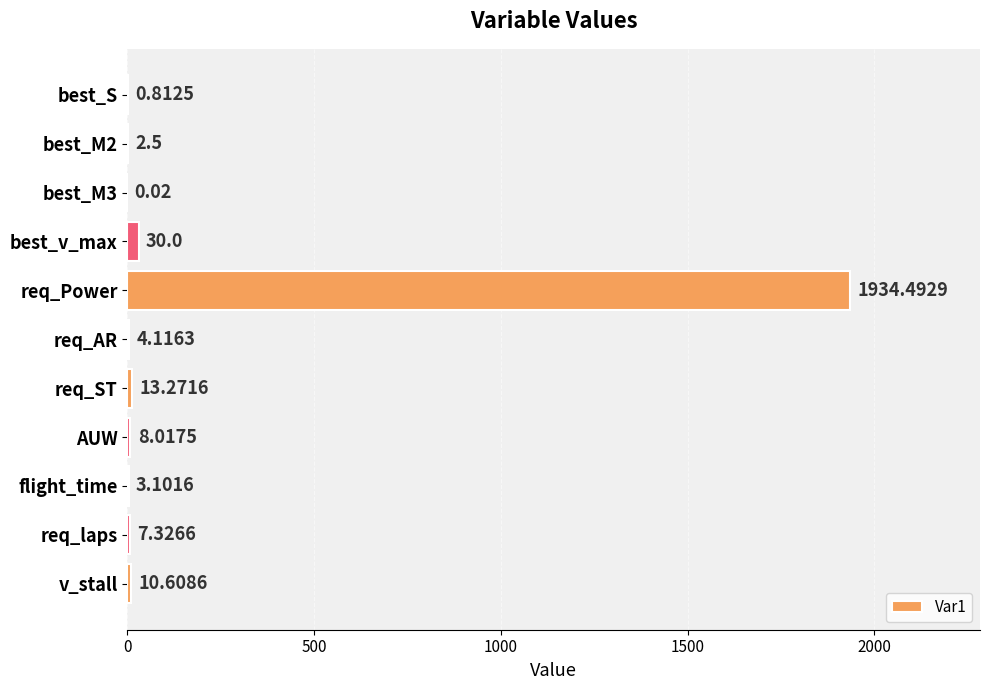

What is the maximum value shown in the chart?

1934.5